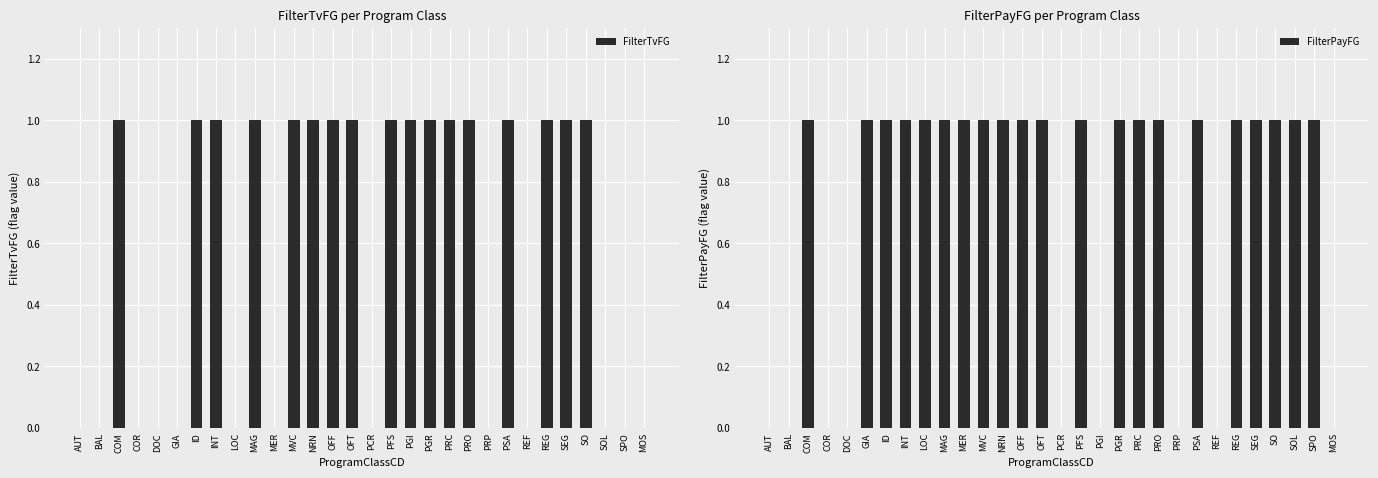

Between COM and INT, which series saw the biggest shift?

FilterTvFG